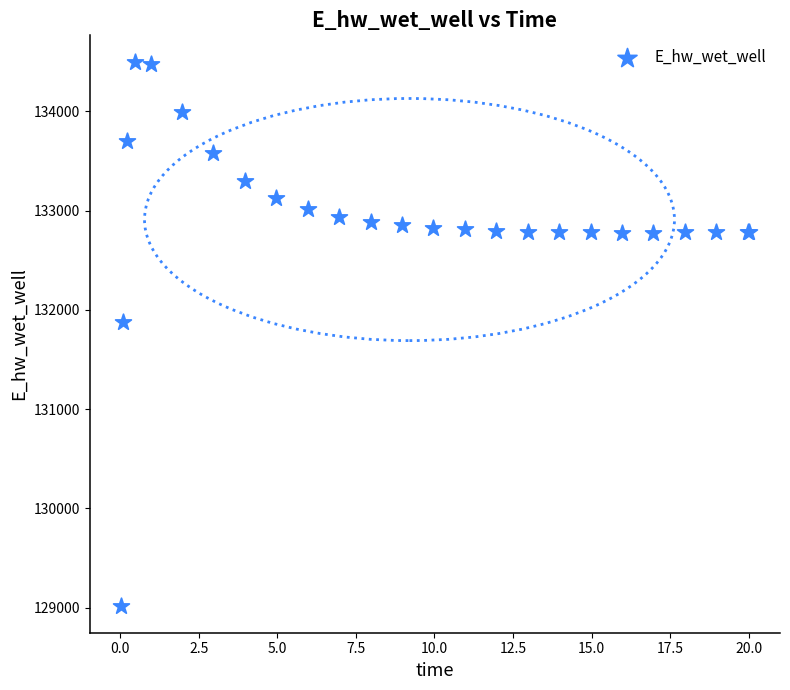

What Y value in the scatter plot is closest to 131755?

131874.3